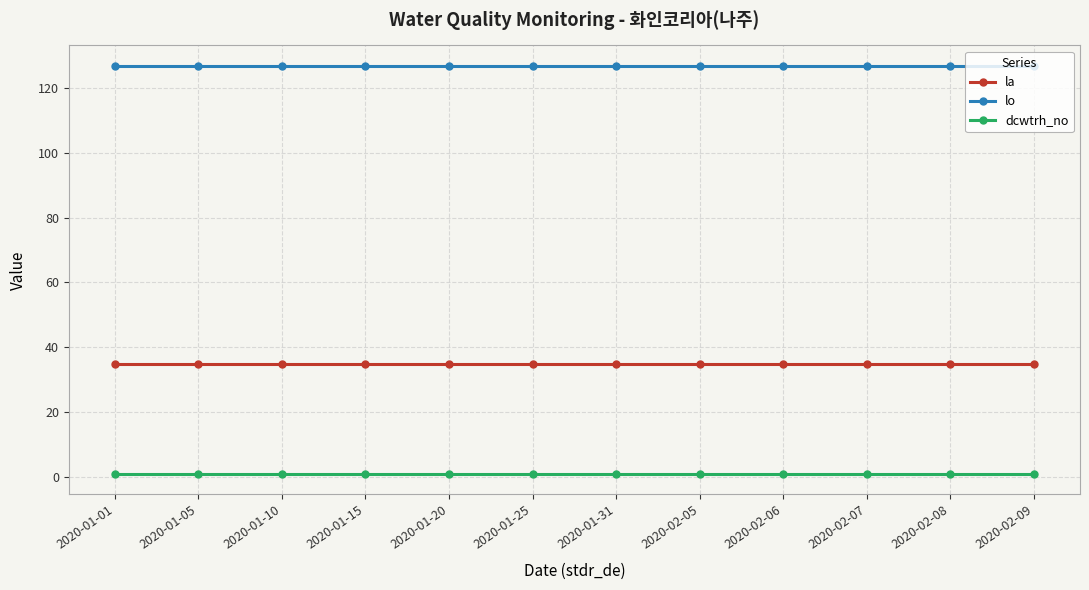

Reading left to right, list all the values displayed in this chart.

la: 35.0	35.0	35.0	35.0	35.0	35.0	35.0	35.0	35.0	35.0	35.0	35.0
lo: 126.8	126.8	126.8	126.8	126.8	126.8	126.8	126.8	126.8	126.8	126.8	126.8
dcwtrh_no: 1.0	1.0	1.0	1.0	1.0	1.0	1.0	1.0	1.0	1.0	1.0	1.0